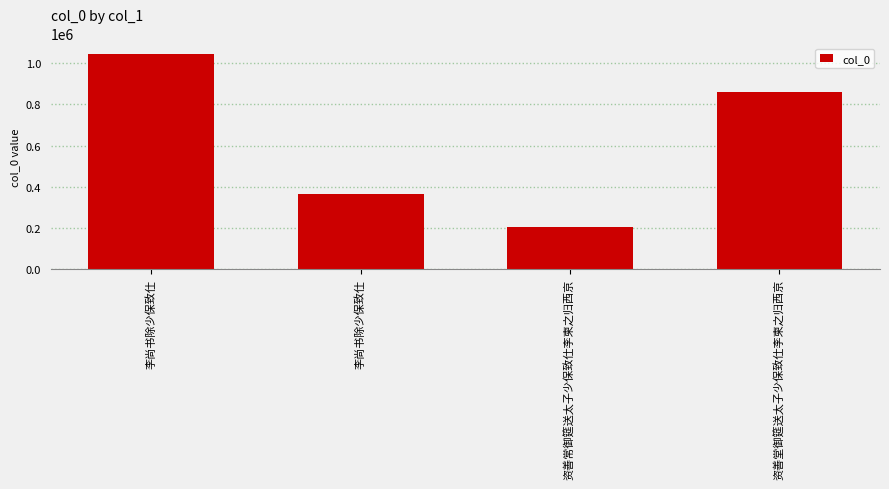

What is the difference between the second highest and second lowest values?

493360